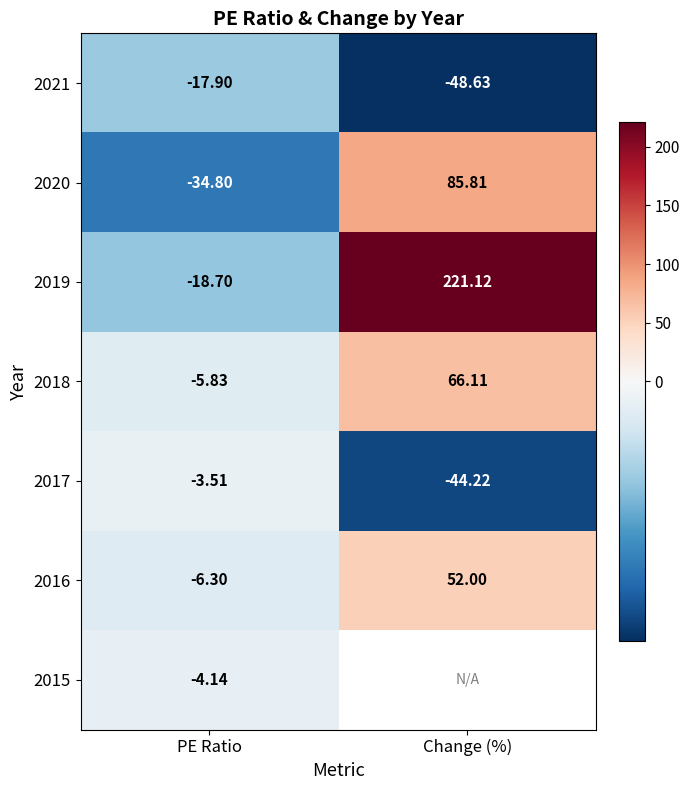

List the labels in order of 2016 value, largest first.

Change (%), PE Ratio